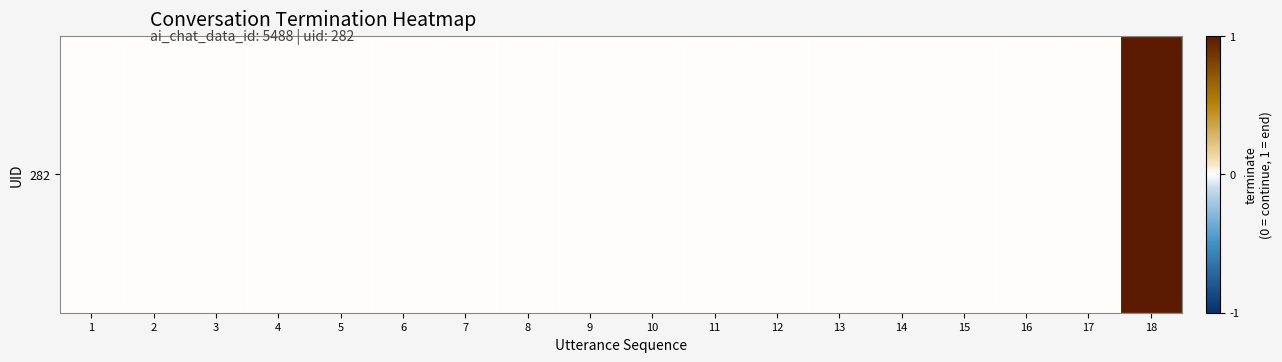

The chart shows a value of 0 at 14. True or false?

True